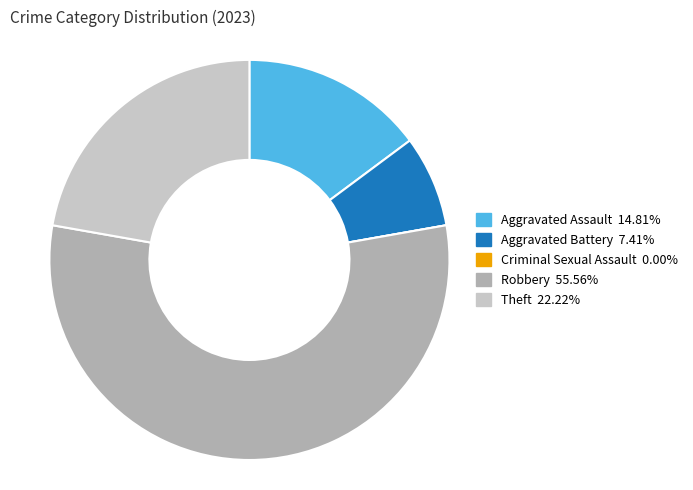

Approximately how many times larger is the value at Robbery compared to Theft?

2.5